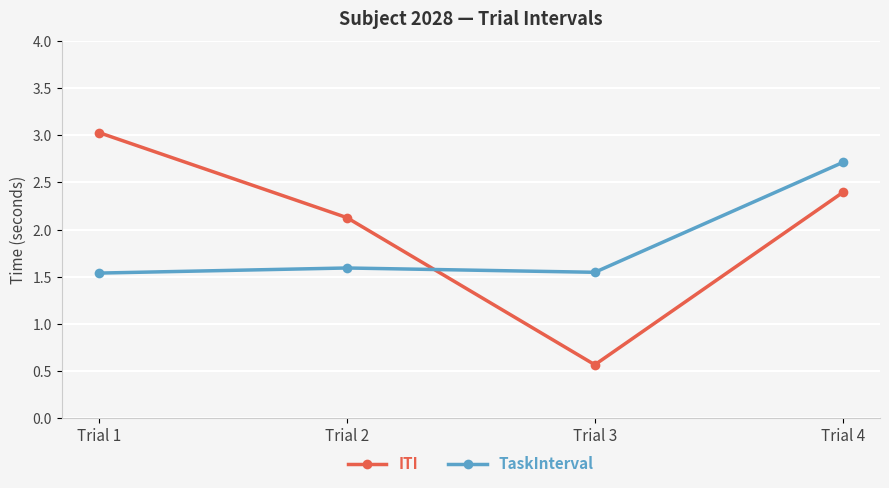

At which label does TaskInterval reach its peak?

Trial 4